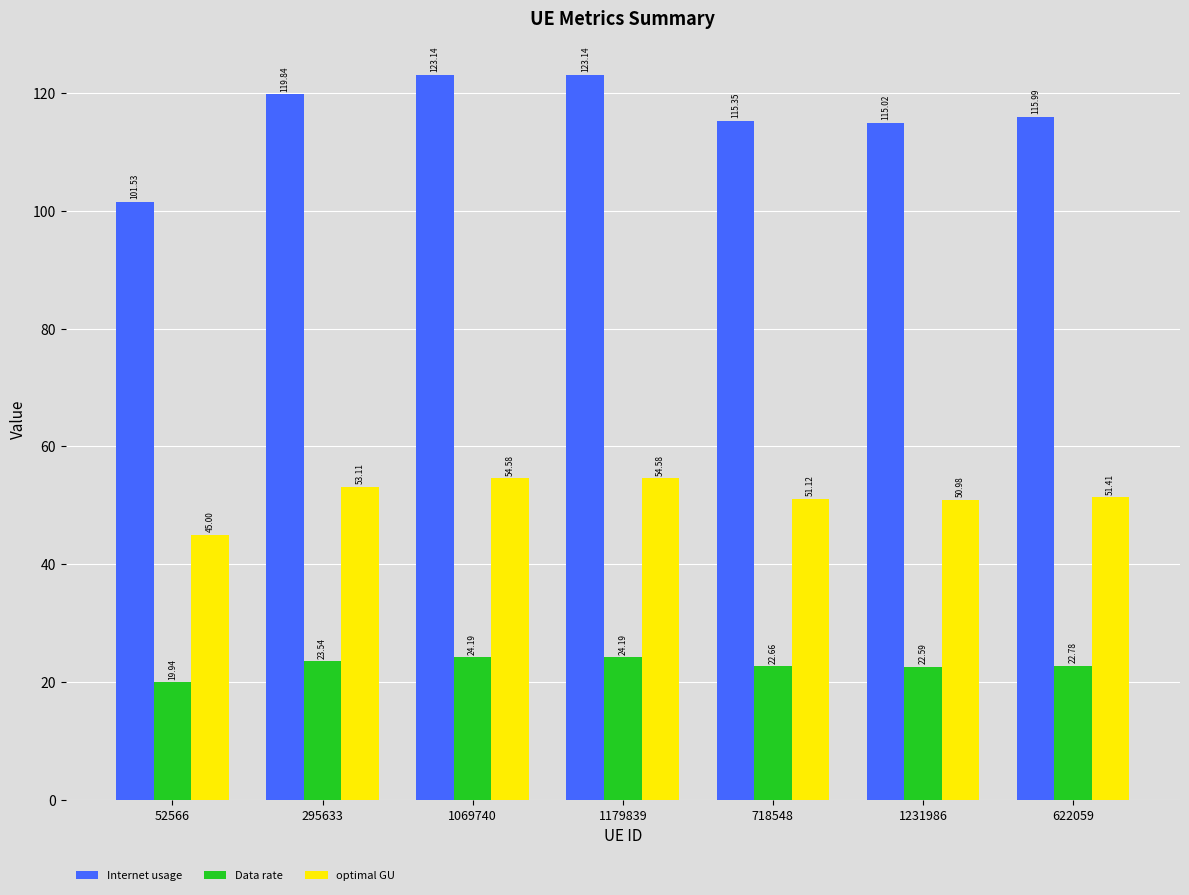

What are all the series names shown in the legend?

Internet usage, Data rate, optimal GU